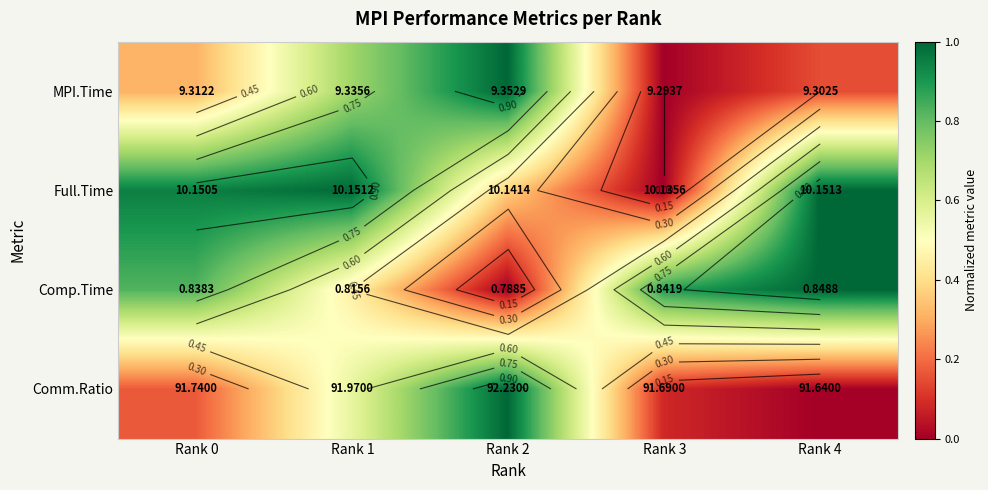

True or false: Comp.Time has a value of 0.6 at Rank 0.

False